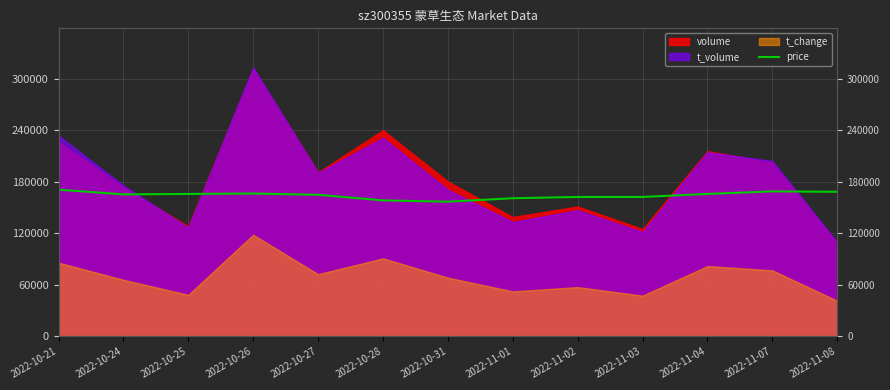

What is the label of the 13th point from the left?

2022-11-08